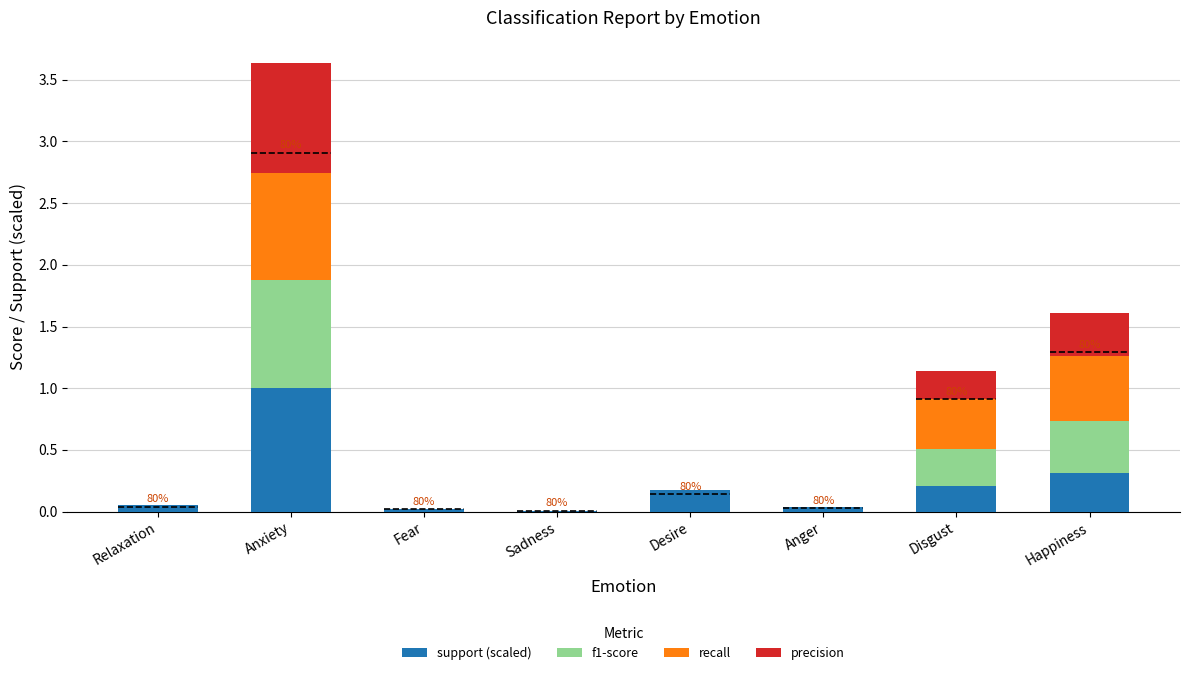

At which category is the sum across all series the highest?

Anxiety